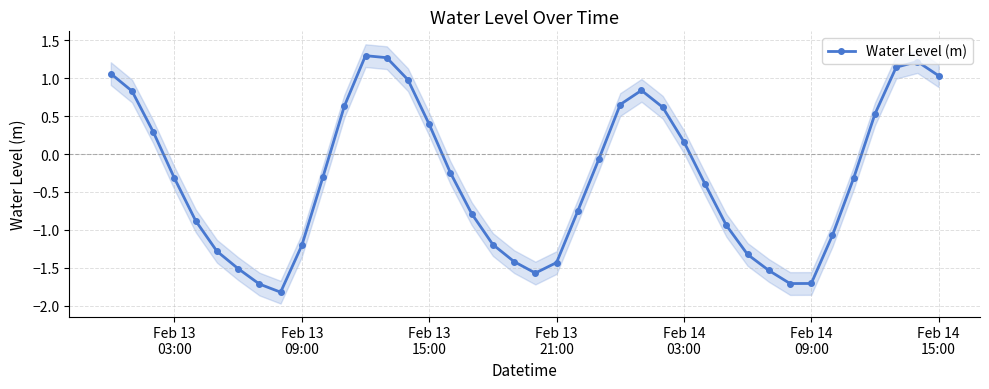

What is the minimum value for Water Level (m)?

-1.8